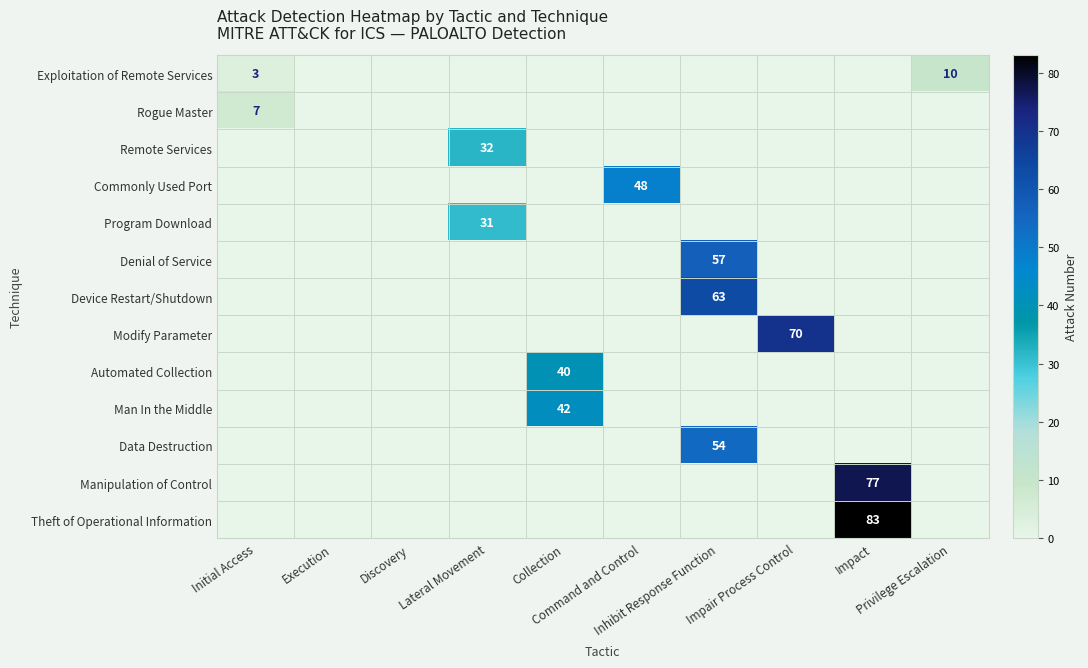

What is the maximum value shown in the chart?

83